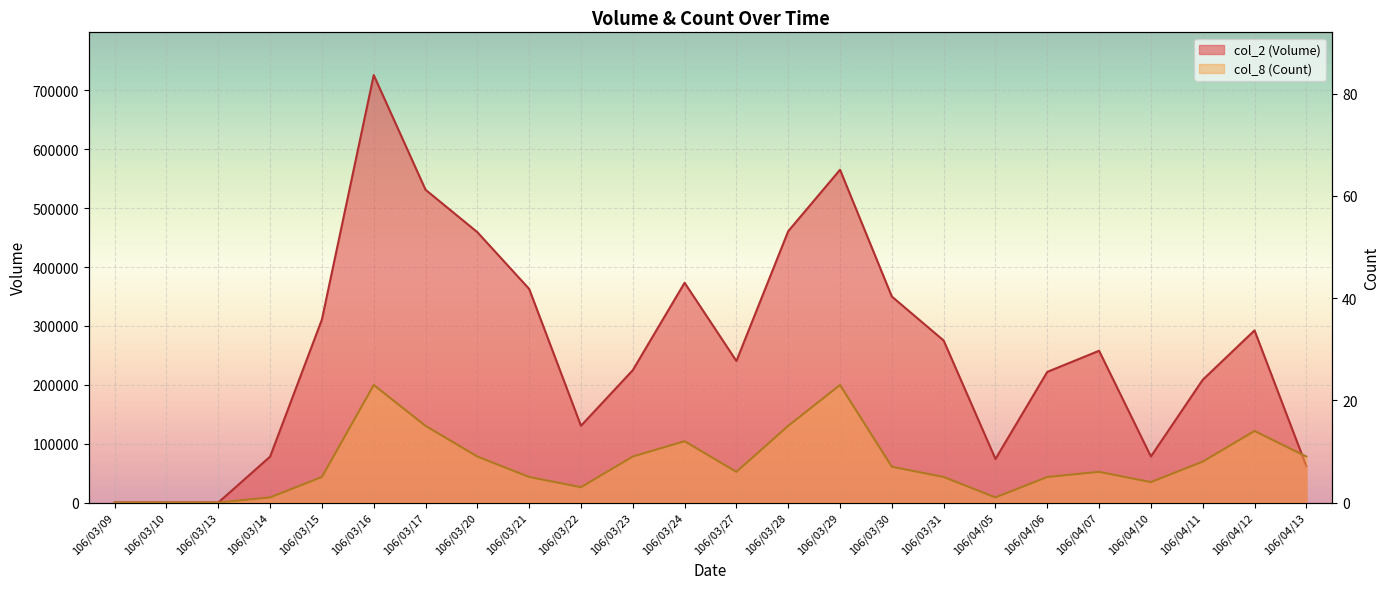

Between 106/03/24 and 106/03/27, which is larger?

106/03/24